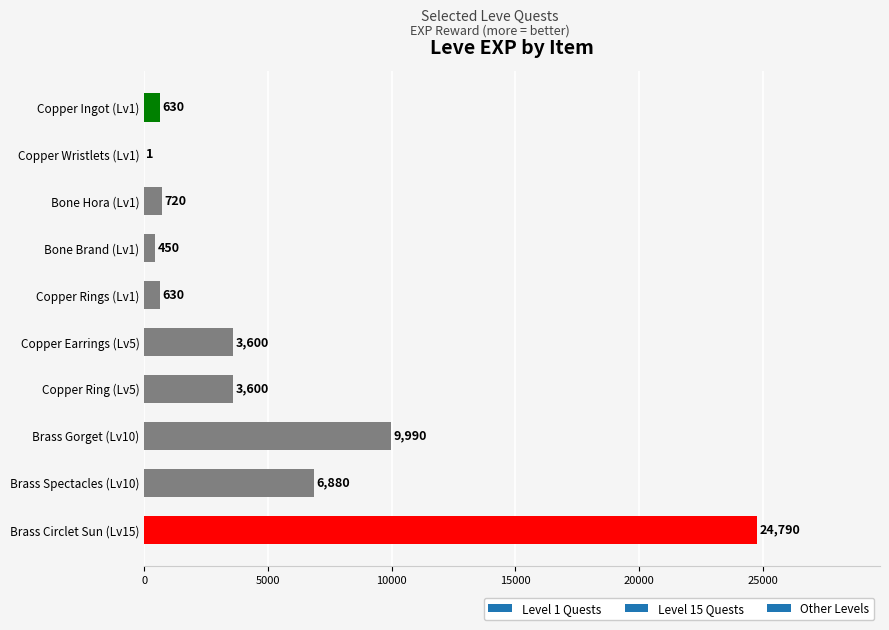

What is the greatest value displayed?

24790